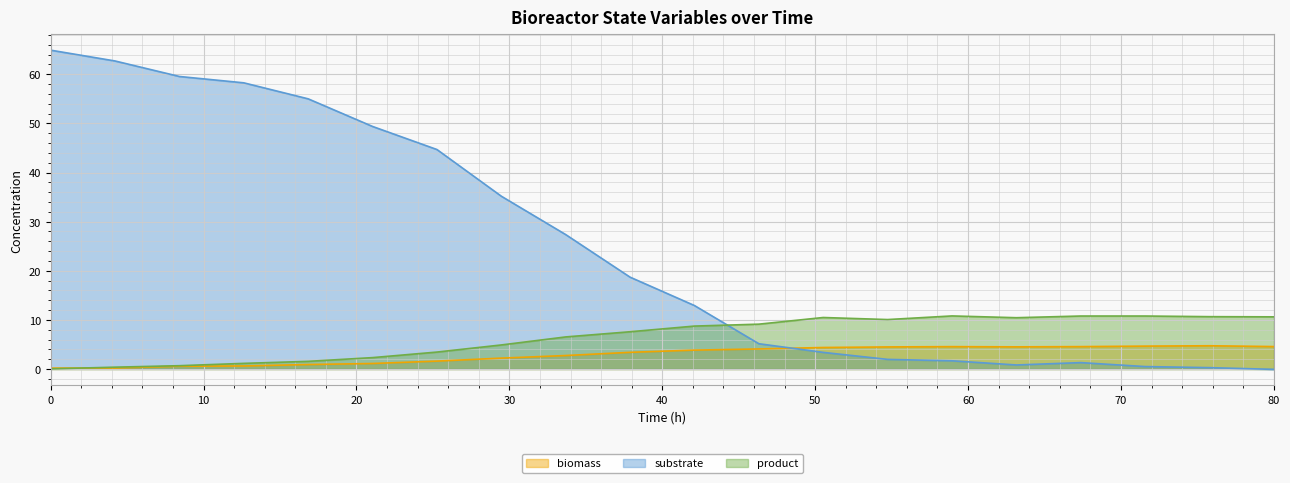

List the series in order of their overall mean, highest first.

substrate, product, biomass